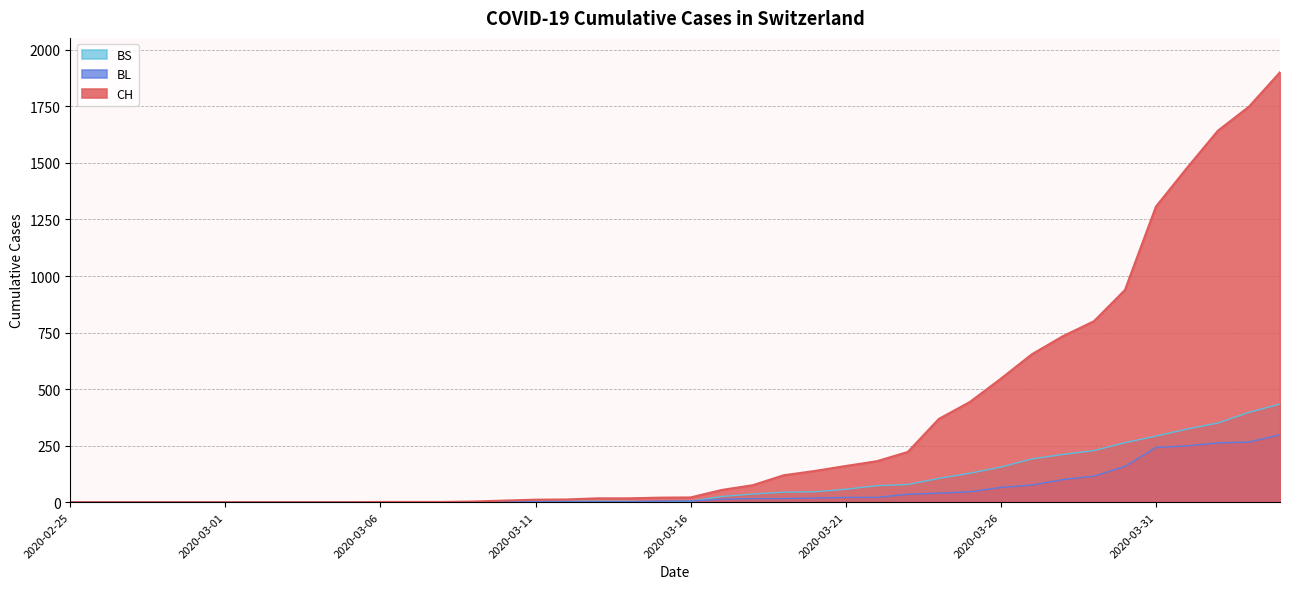

True or false: BS has a value of -184 at 2020-03-10.

False